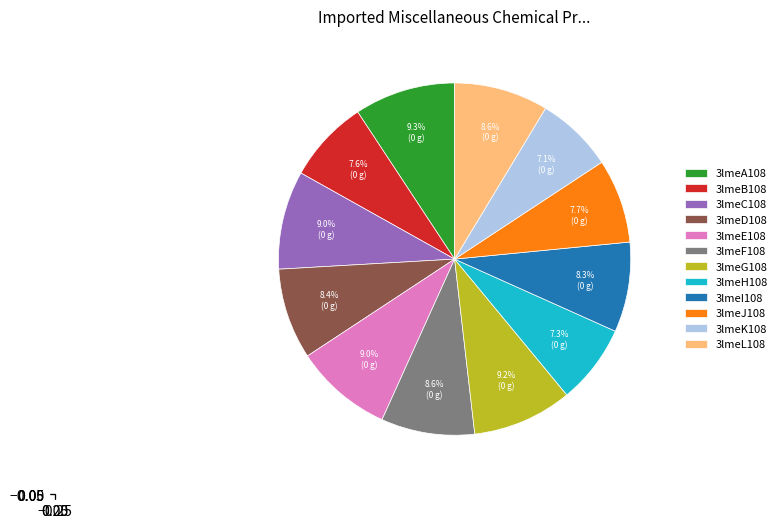

Which has a higher value, 3lmeB108 or 3lmeL108?

3lmeL108